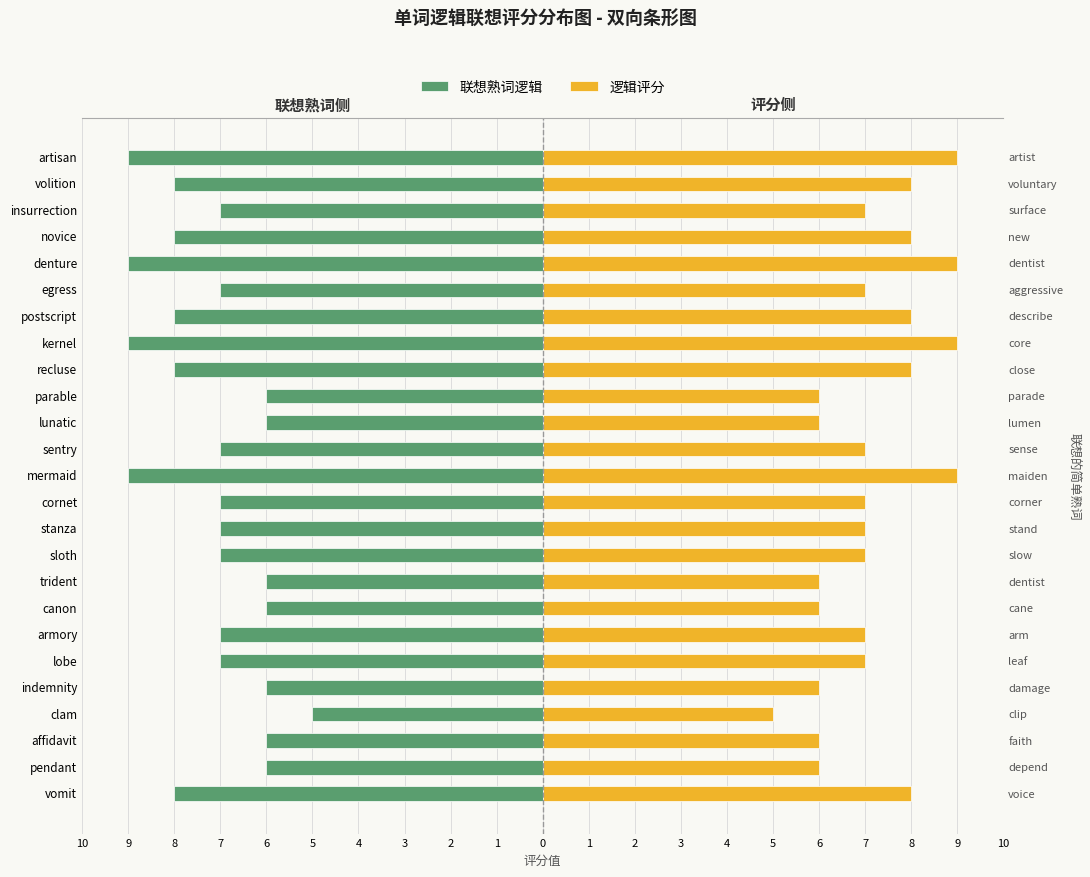

Which series has the largest range (max minus min)?

联想熟词逻辑